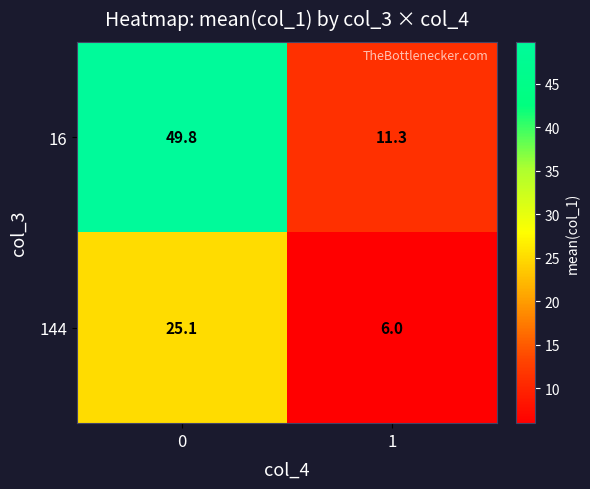

What is the lowest value of the 16 series?

11.3